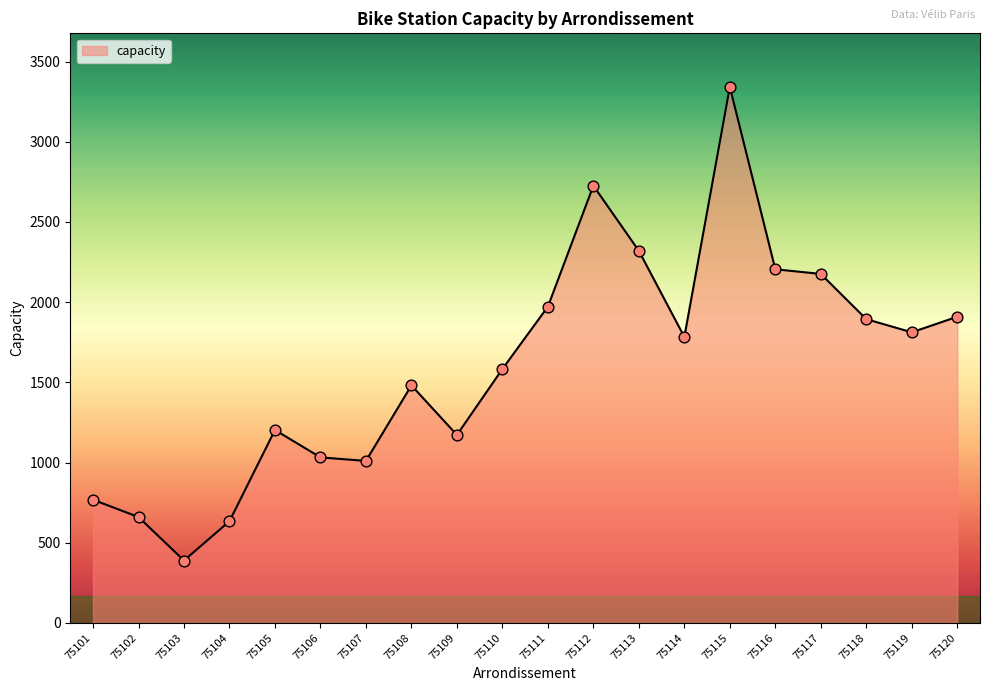

Approximately how many times larger is the value at 75117 compared to 75112?

0.8